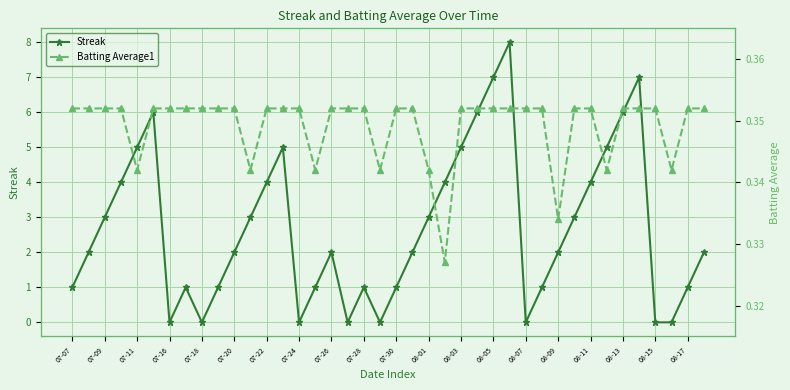

True or false: Batting Average1 has a value of 0.2 at 37.

False